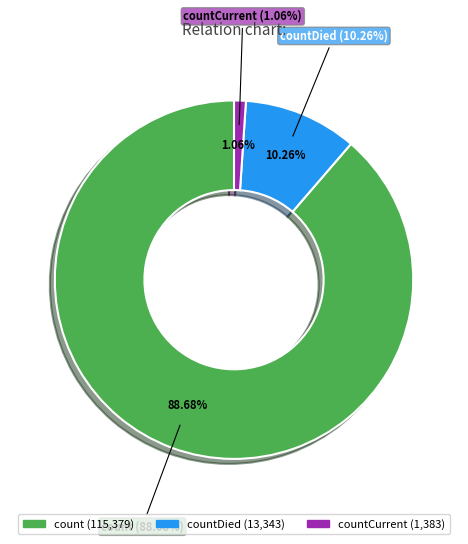

Is it true that countDied is 10% of the pie?

True